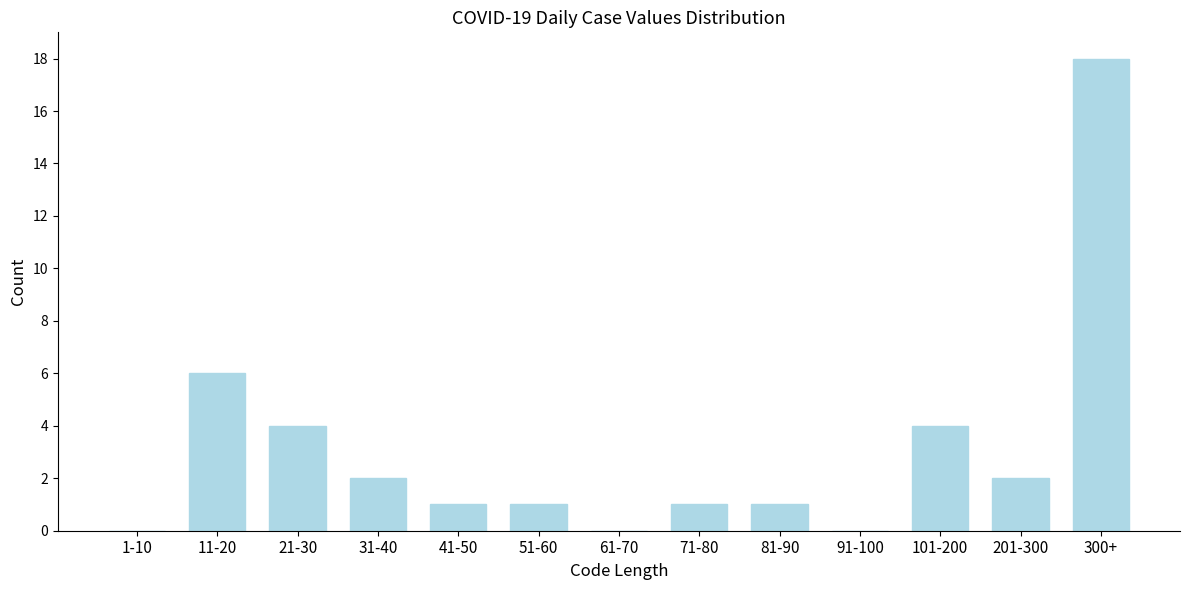

Reading left to right, list all the values displayed in this chart.

1-10=0	11-20=6	21-30=4	31-40=2	41-50=1	51-60=1	61-70=0	71-80=1	81-90=1	91-100=0	101-200=4	201-300=2	300+=18